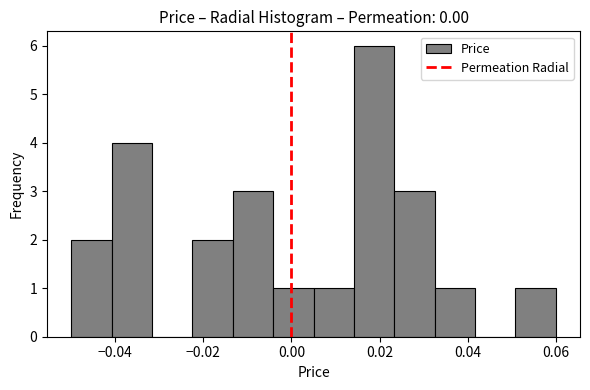

Reading left to right, list every bar in this chart as the range it spans on the x-axis followed by its height. Neither the bar edges nor the heights are printed on the chart, so give them approximately, as read against the axes.

-0.050 to -0.040: 2
-0.040 to -0.032: 4
-0.032 to -0.022: 0
-0.022 to -0.014: 2
-0.014 to -0.004: 3
-0.004 to 0.006: 1
0.006 to 0.014: 1
0.014 to 0.024: 6
0.024 to 0.032: 3
0.032 to 0.042: 1
0.042 to 0.050: 0
0.050 to 0.060: 1